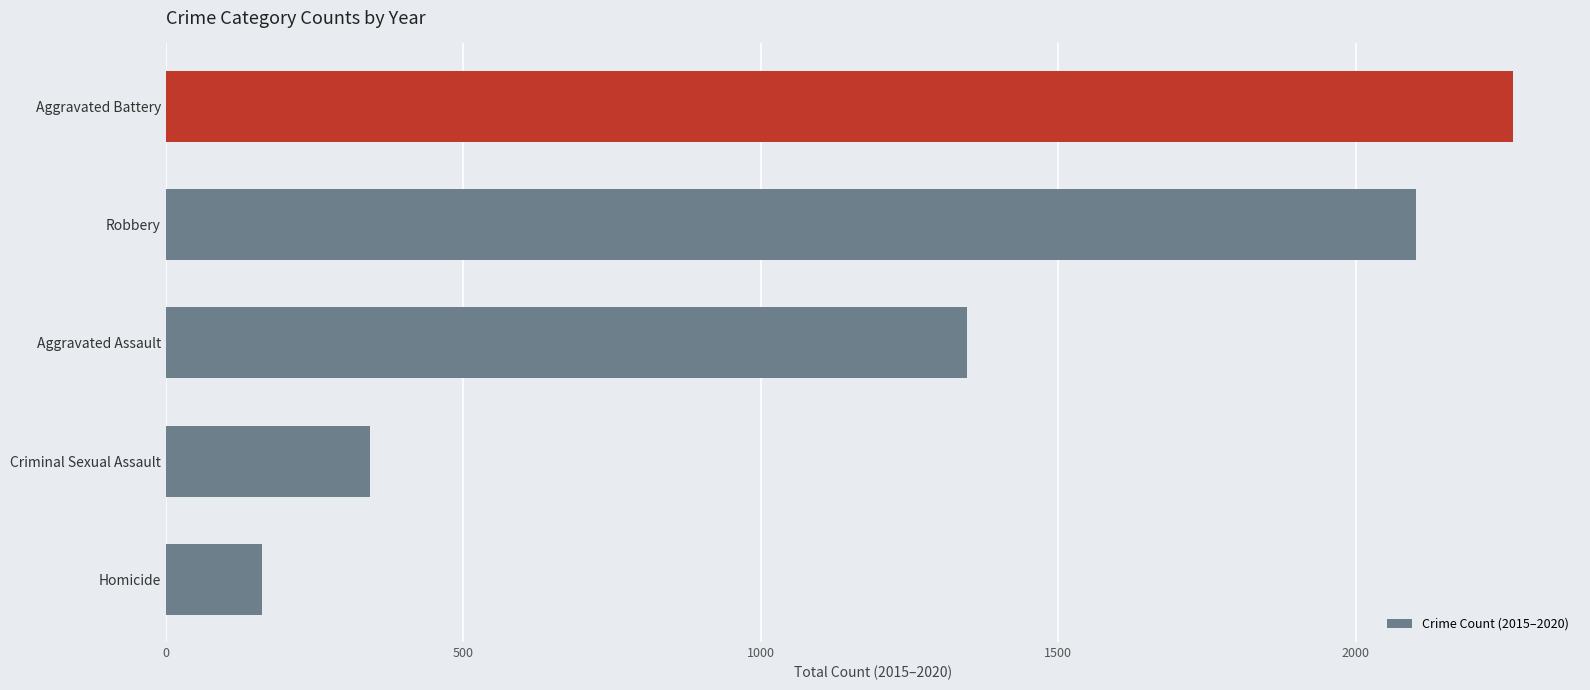

Is it true that the value at Homicide is 162?

True